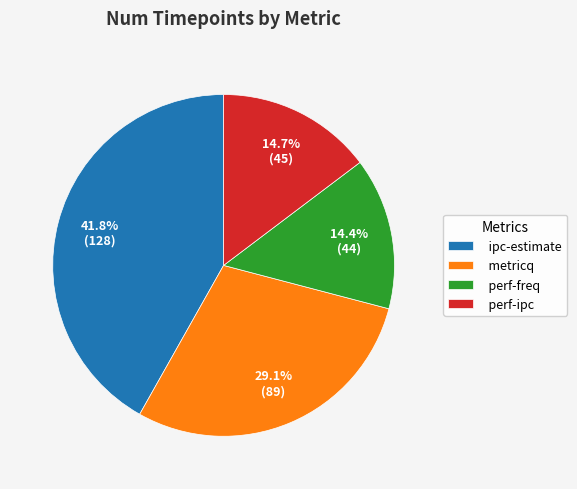

Which slice is the largest?

ipc-estimate